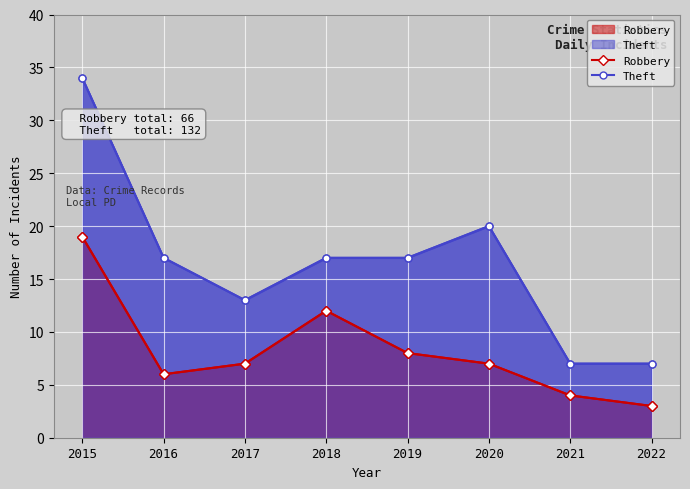

At which category does Theft reach its first local valley?

2017